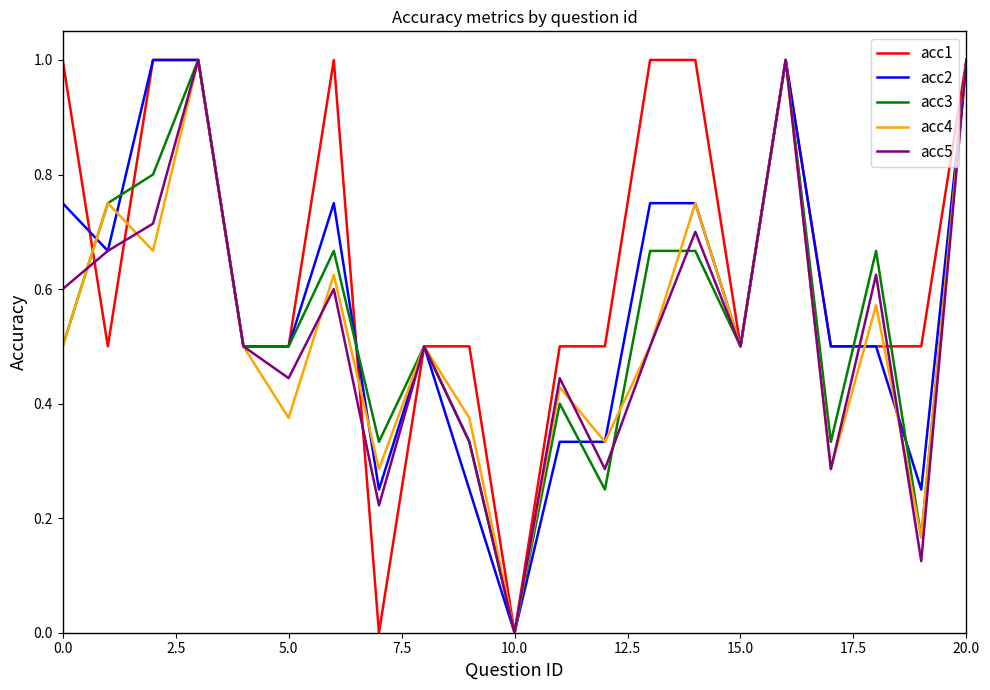

Count the number of data series in this chart.

5